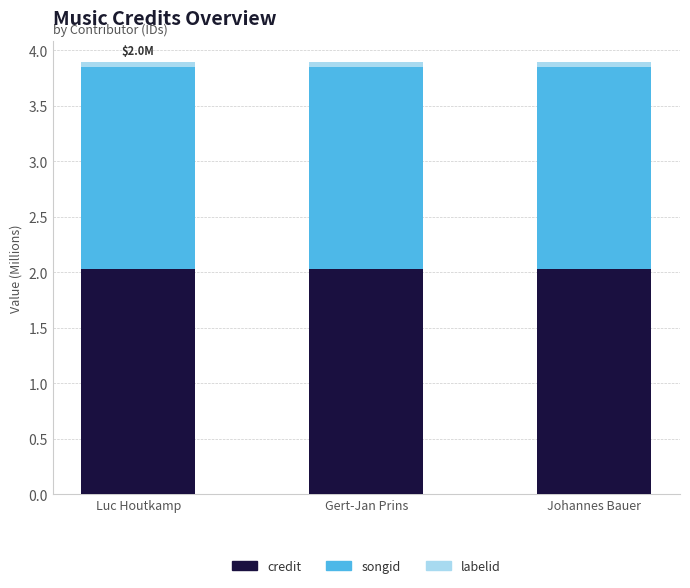

What is the average value of the credit series?

2.0